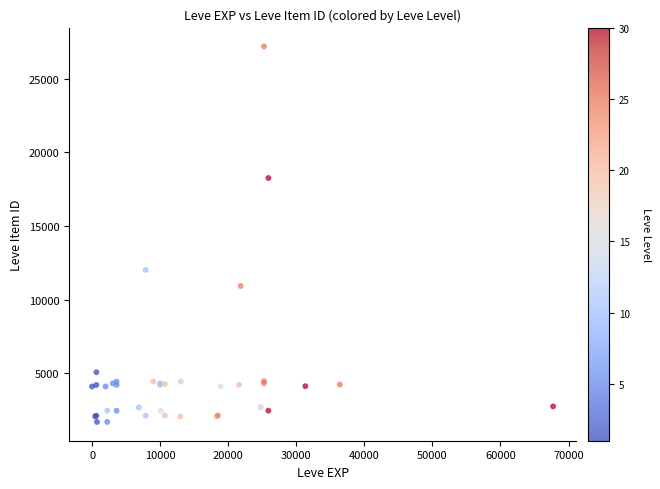

What Y value in the scatter plot is closest to 14448?

12018